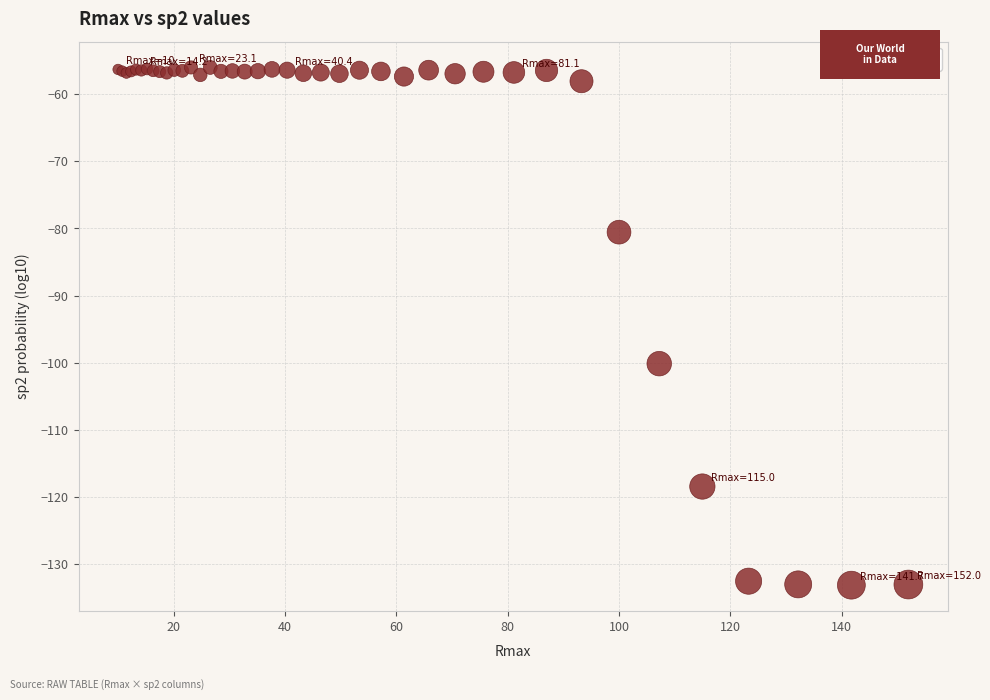

What Y value in the scatter plot is closest to -94?

-100.1